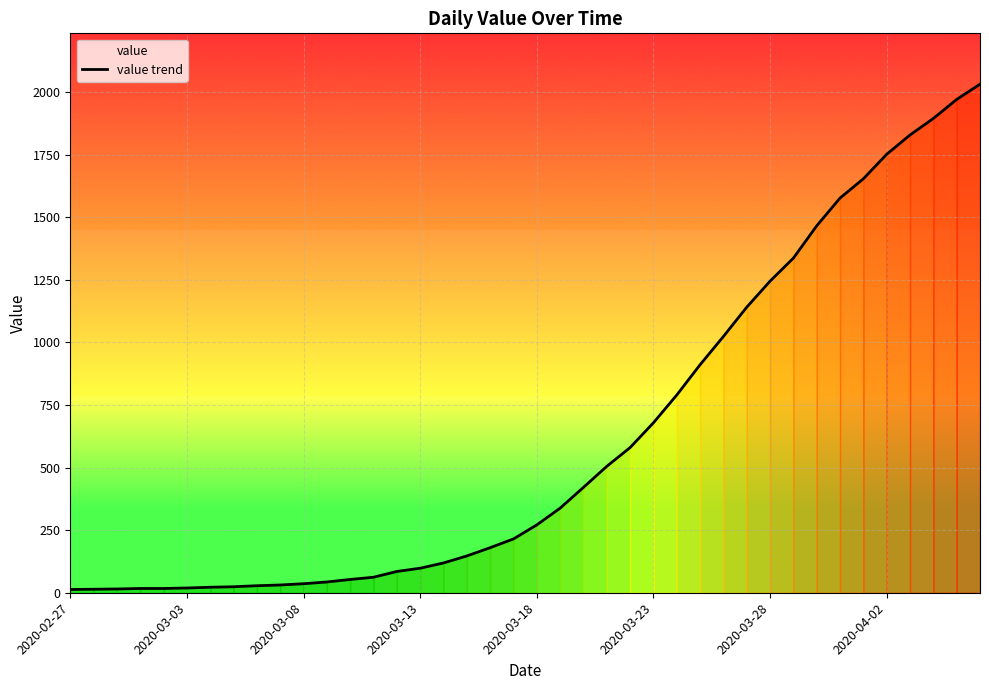

What is the smallest value displayed?

13